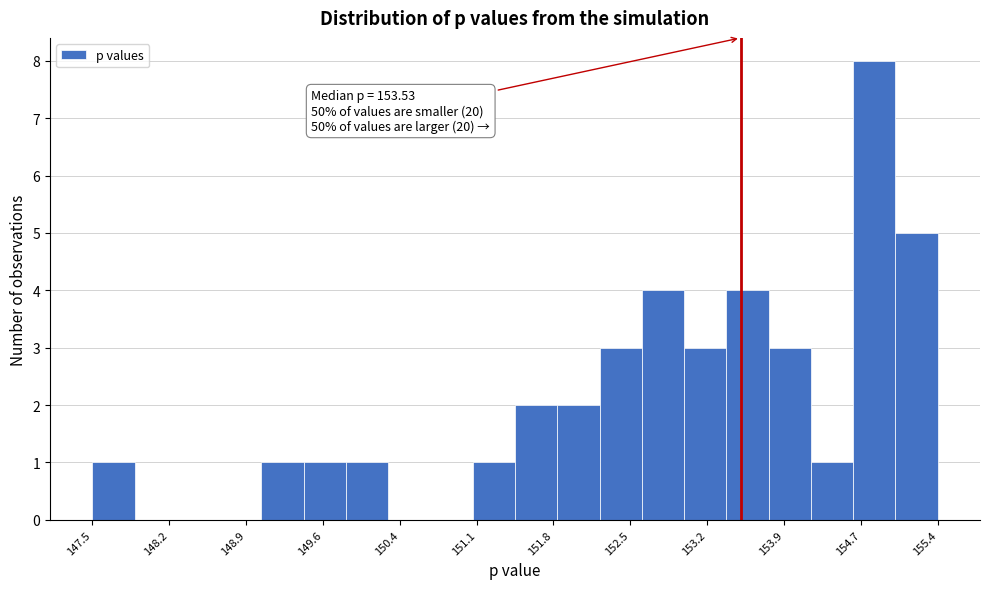

Read against the x-axis, roughly where is the centre of the tallest bar?

154.8